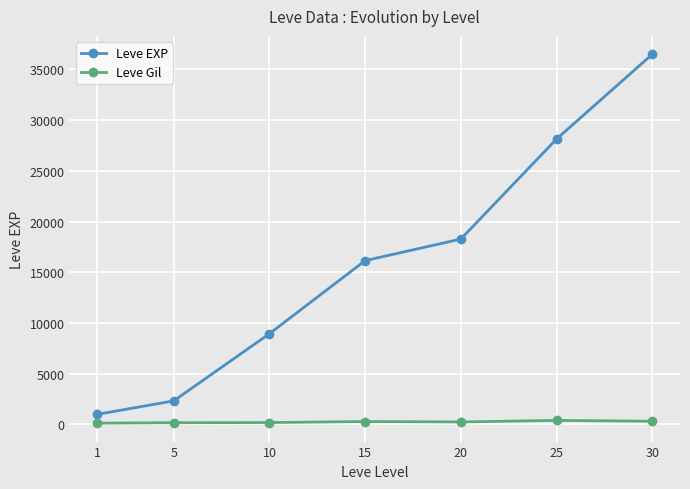

What is the value of the Leve Gil point at the 5th from the left?

229